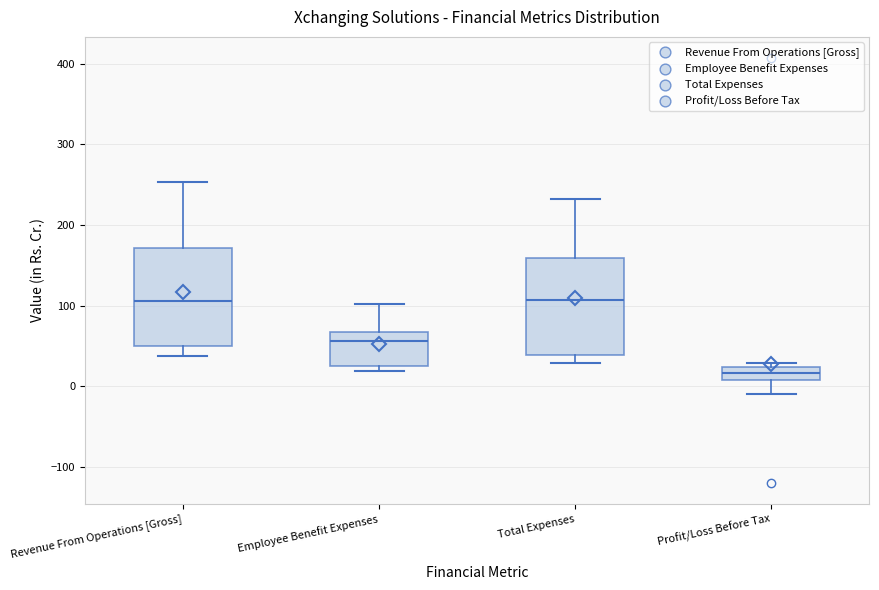

Reading left to right, transcribe this box plot: for each box, give where its median line is, the range the box spans, and where its two whiskers end, as read against the y-axis. The values are not printed on the chart, so give them approximately, as read against the axis.

Revenue From Operations [Gross]: median 110, box 50 to 170, whiskers 40 to 250
Employee Benefit Expenses: median 60, box 20 to 70, whiskers 20 (just below the box's lower edge) to 100
Total Expenses: median 110, box 40 to 160, whiskers 30 to 230
Profit/Loss Before Tax: median 20 (inside the box), box 10 to 20, whiskers -10 to 30